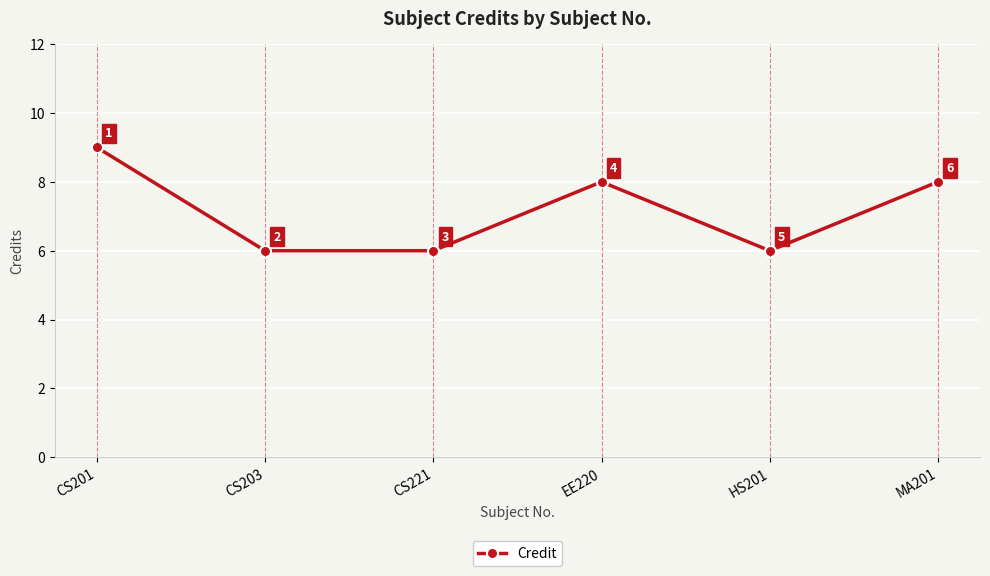

What is the label of the 4th point from the left?

EE220